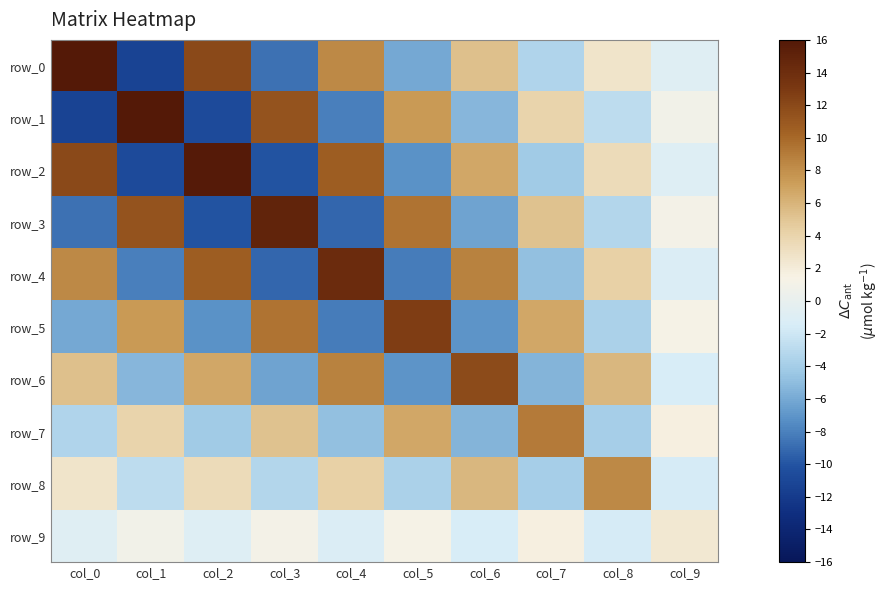

At which category is the sum across all series the highest?

col_2